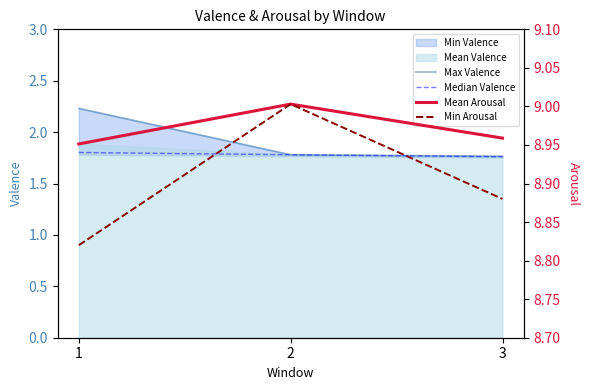

Rank the categories by Min Arousal value from lowest to highest.

1, 3, 2